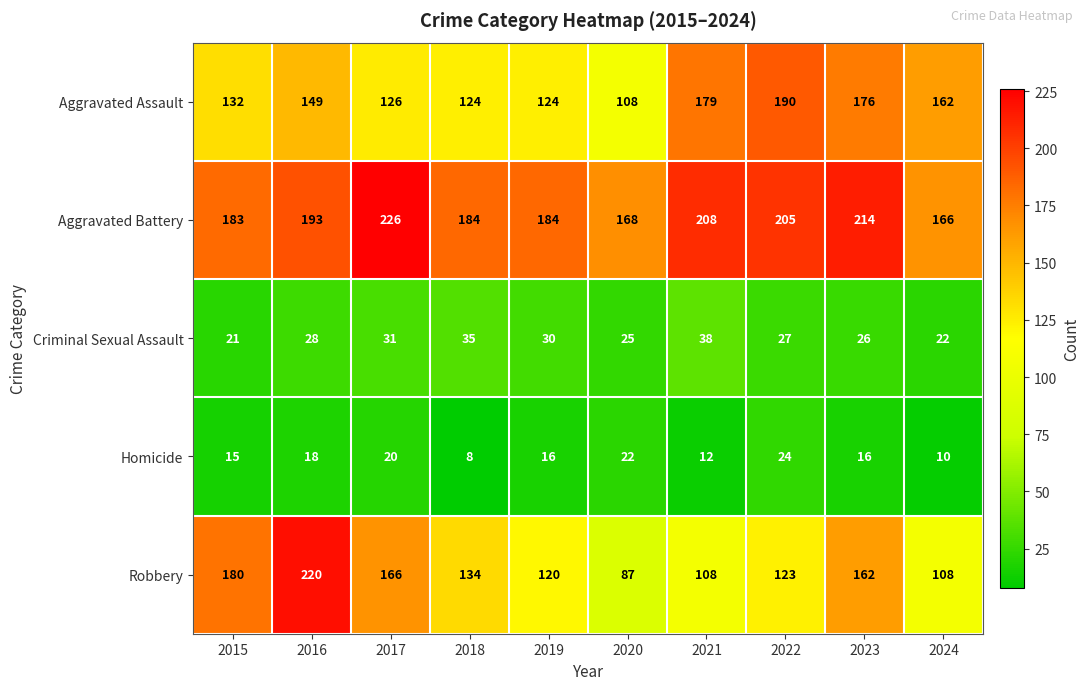

What is the greatest value displayed?

226